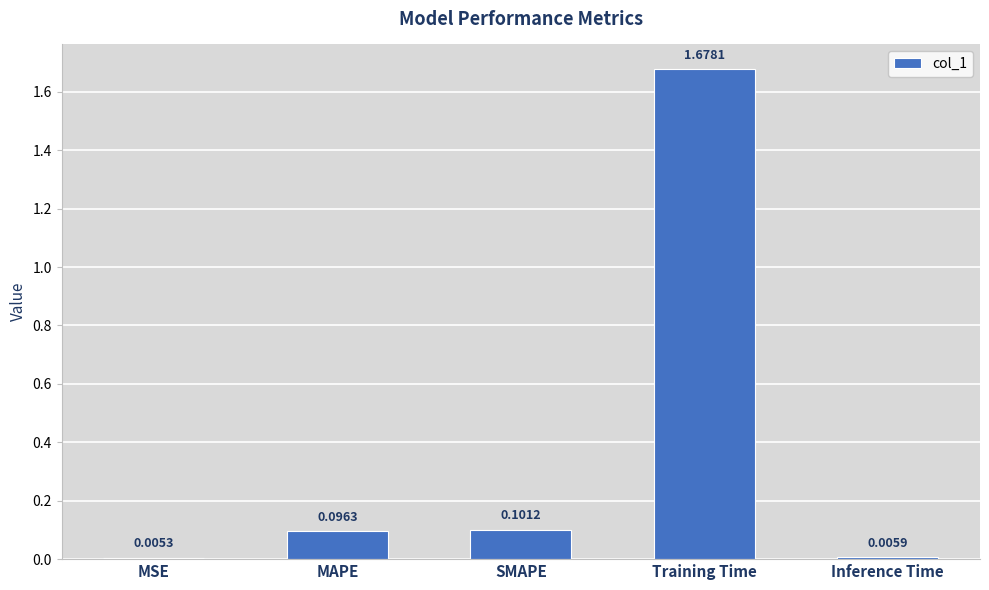

Does the chart contain stacked bars?

No